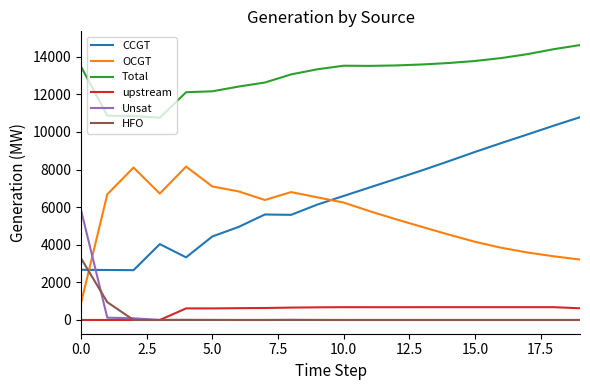

Rank the series by their maximum value, from highest to lowest.

Total, CCGT, OCGT, Unsat, HFO, upstream